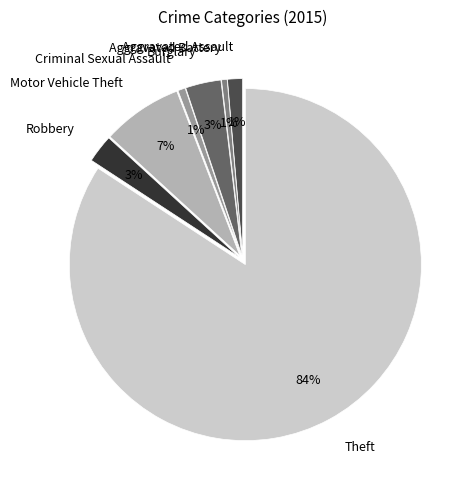

Which has a higher value, Motor Vehicle Theft or Criminal Sexual Assault?

Motor Vehicle Theft